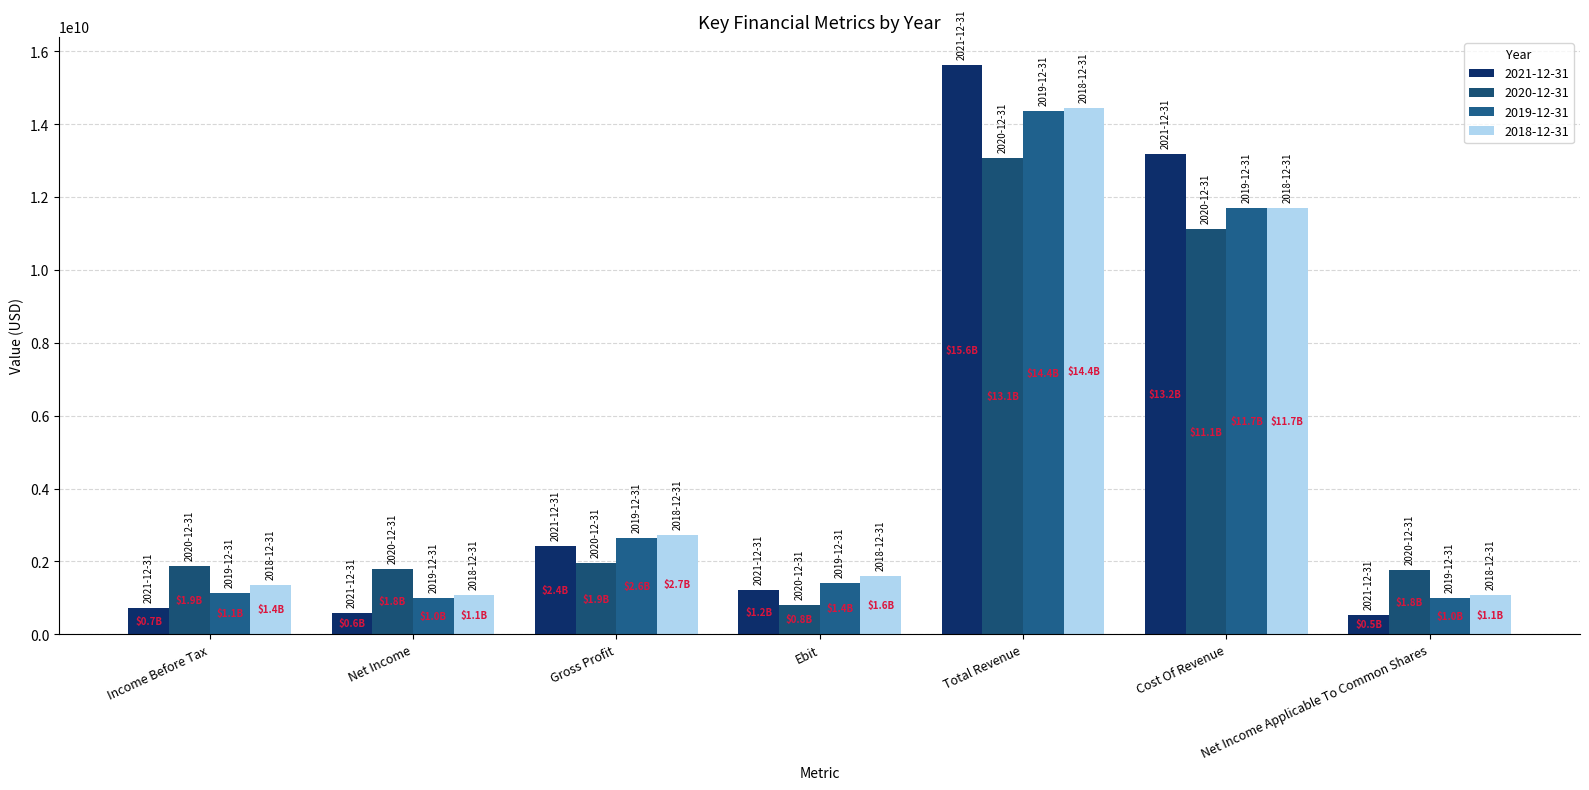

How many data points in 2018-12-31 are less than 1598000000?

3